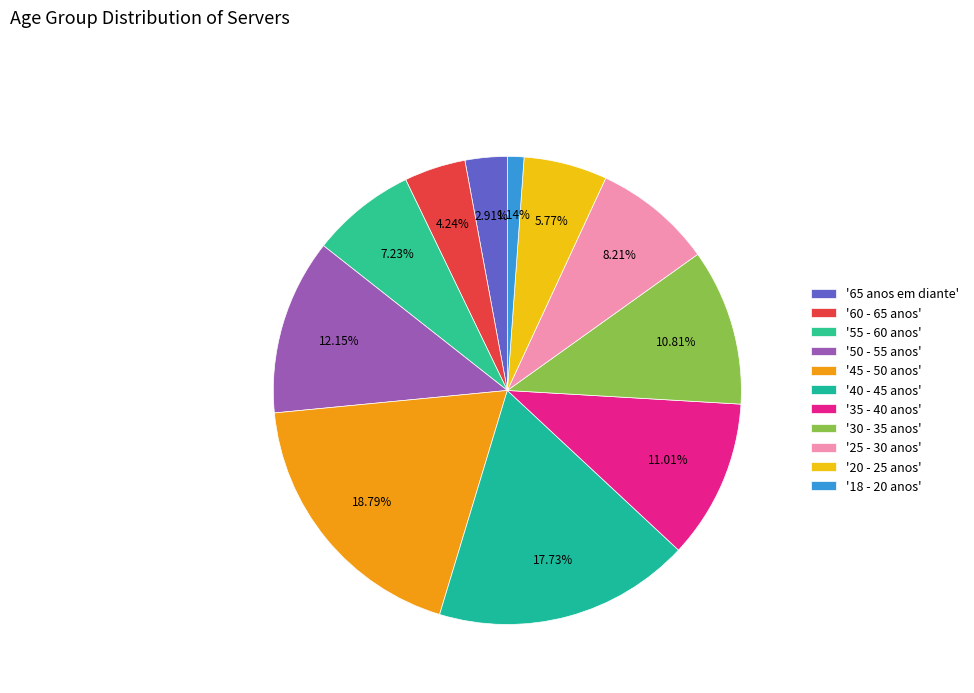

Count the number of slices in the pie.

11